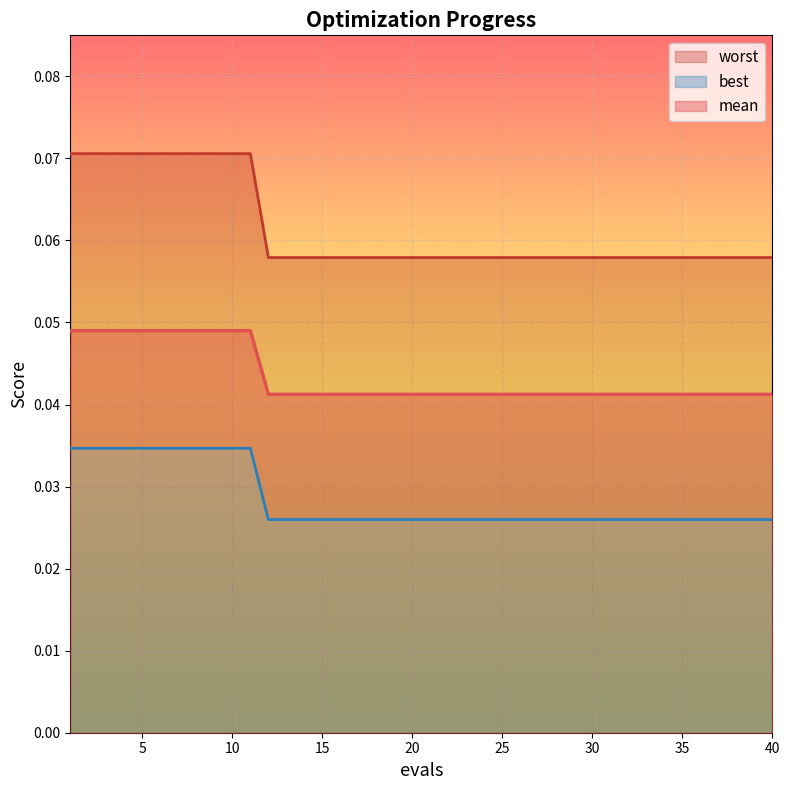

The value of worst at 35 is 0.0. True or false?

False